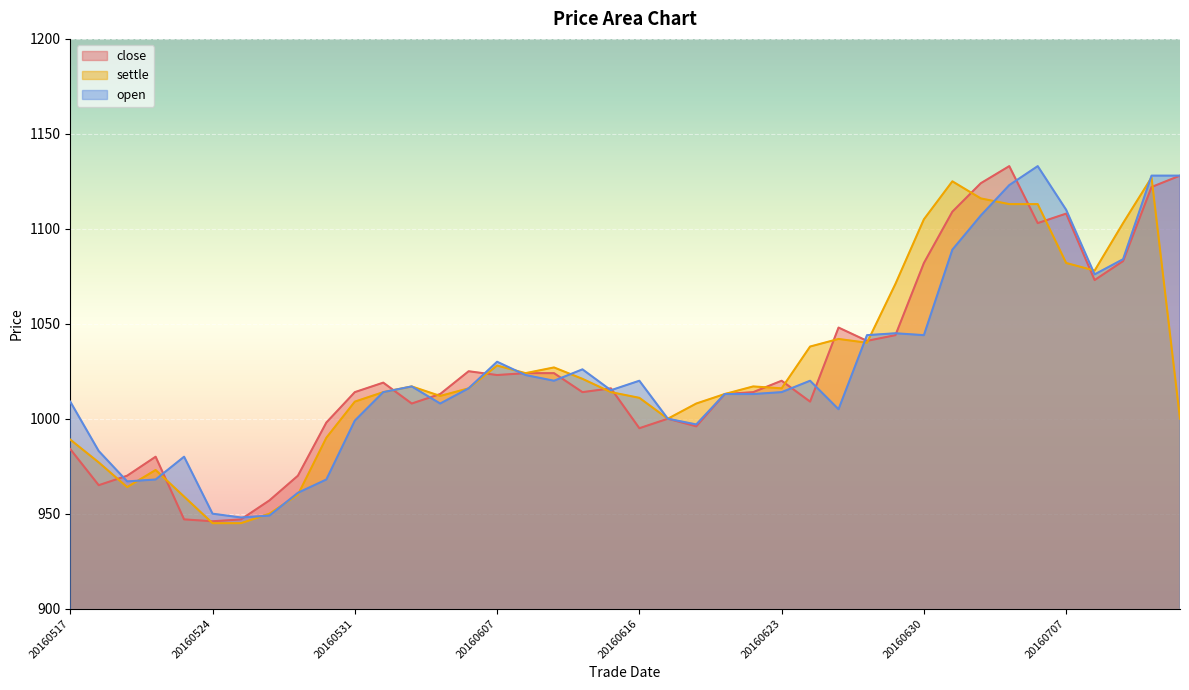

List the series in order of their overall mean, highest first.

close, settle, open